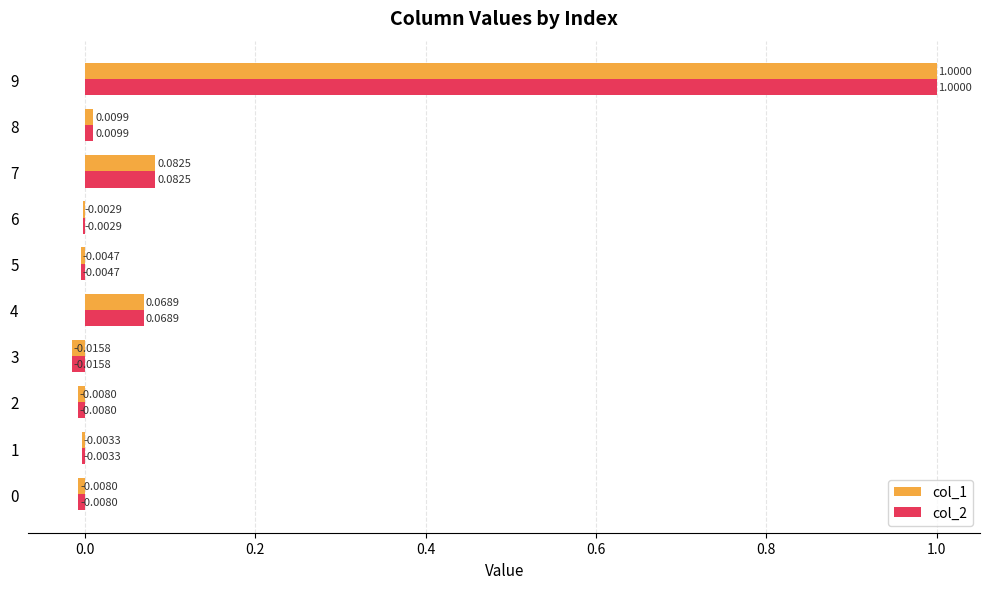

At which category is the sum across all series the highest?

9